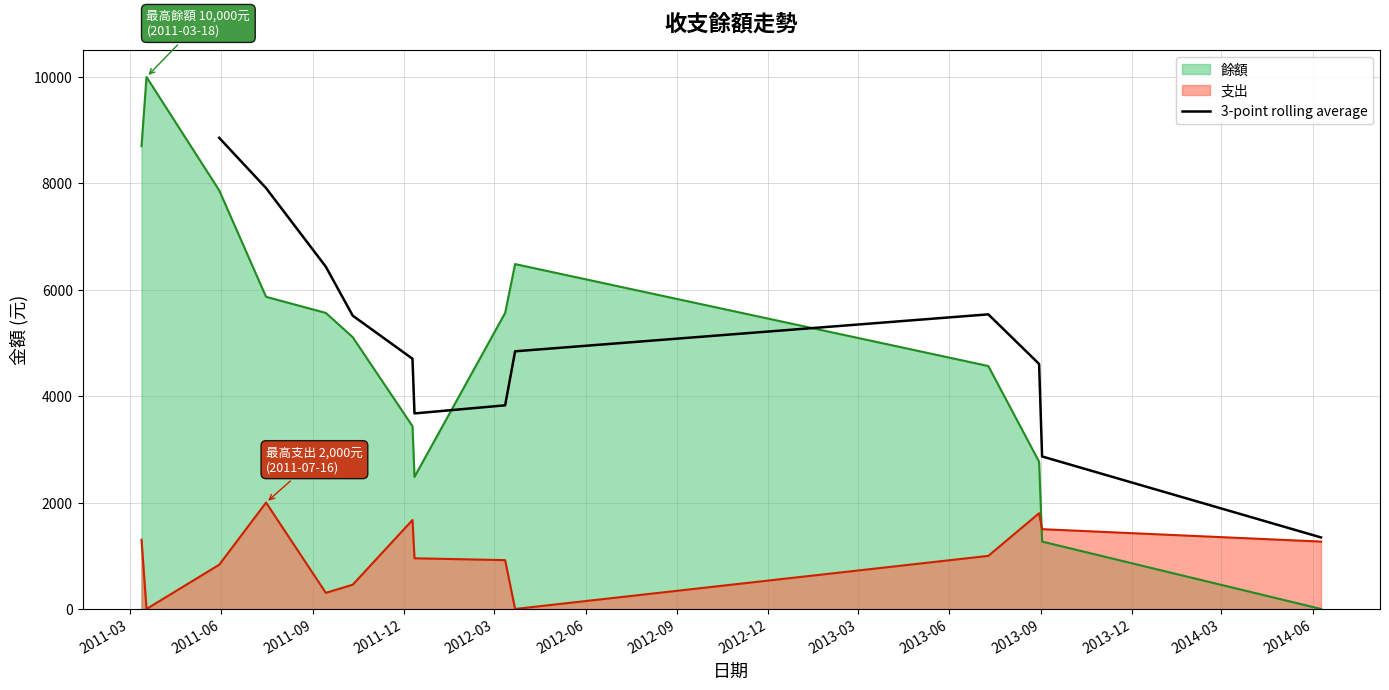

Does the chart have visible grid lines?

Yes